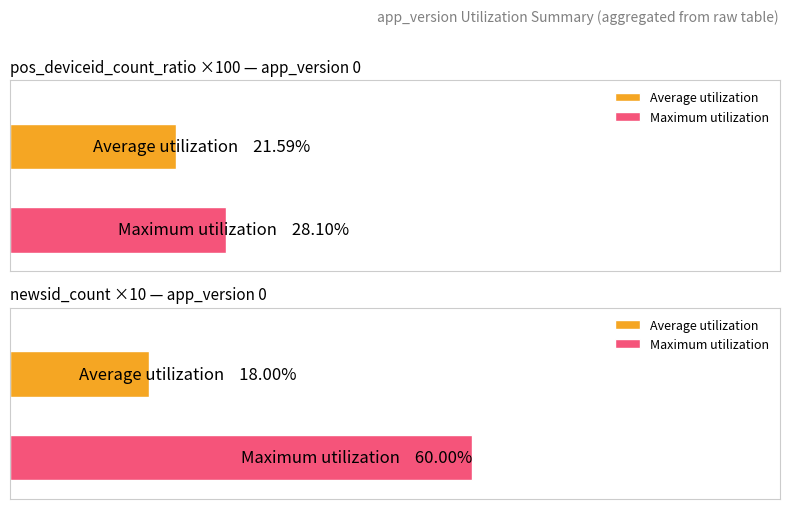

How many groups of bars are there?

2